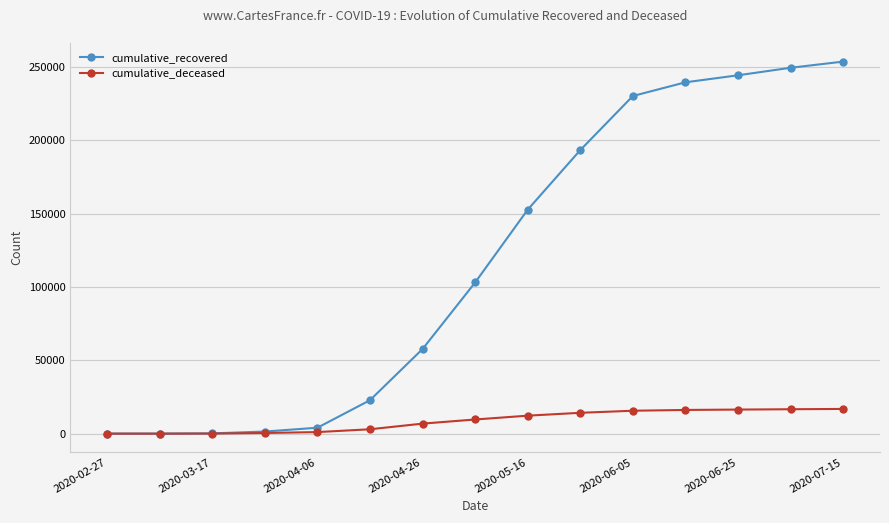

What is the maximum value for cumulative_deceased?

16839